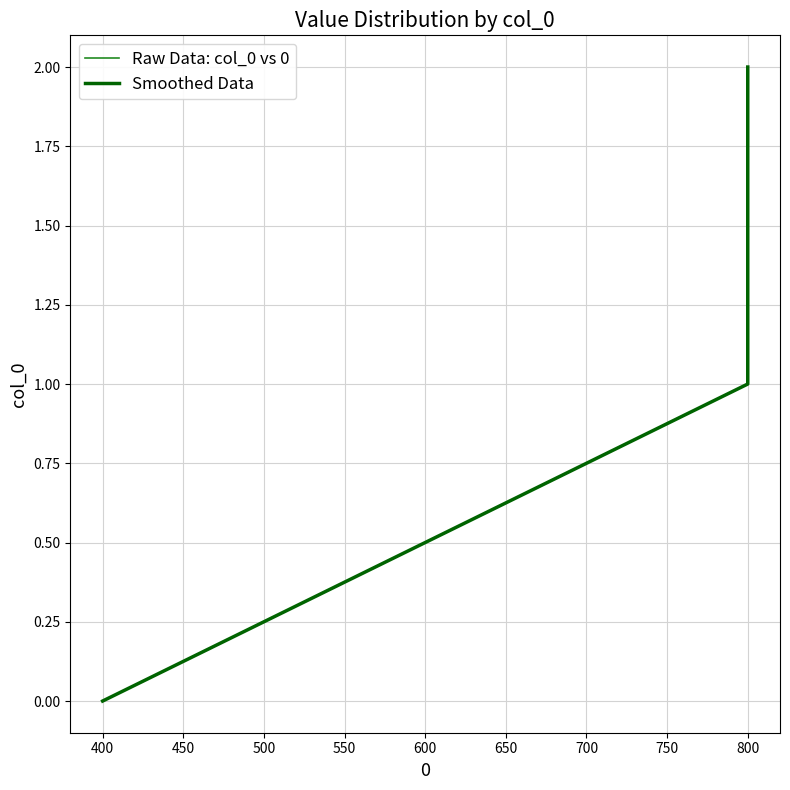

Is the value of Smoothed Data at 800 greater than the value of Raw Data: col_0 vs 0 at 800?

No